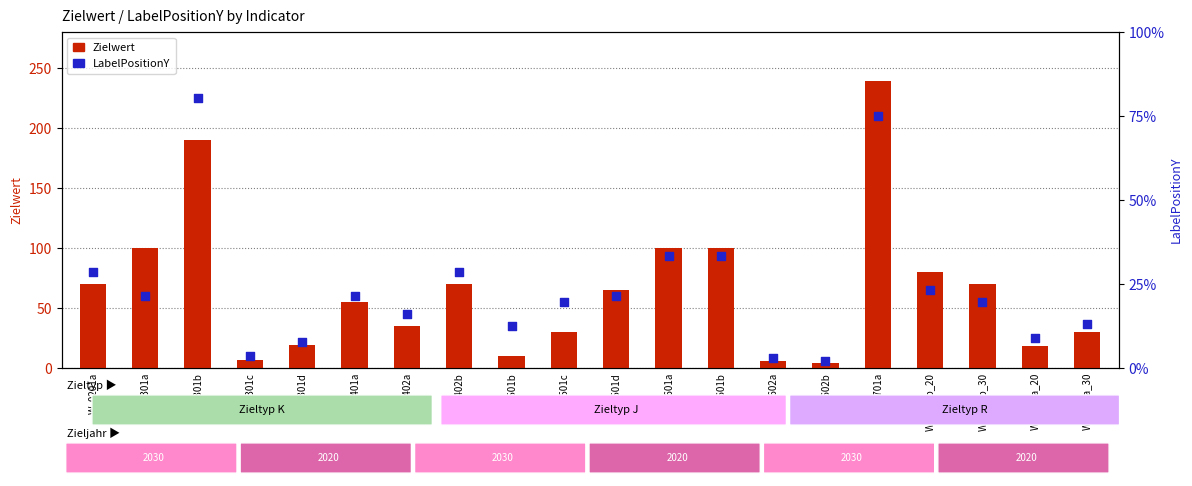

At which category is the sum across all series the highest?

W_0701a